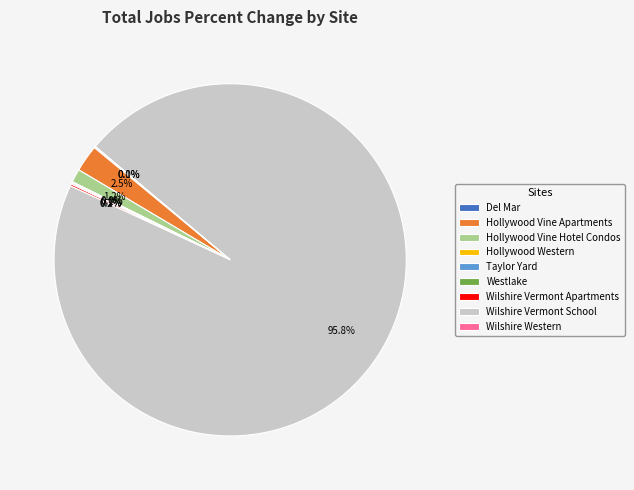

Which category accounts for the majority?

Wilshire Vermont School